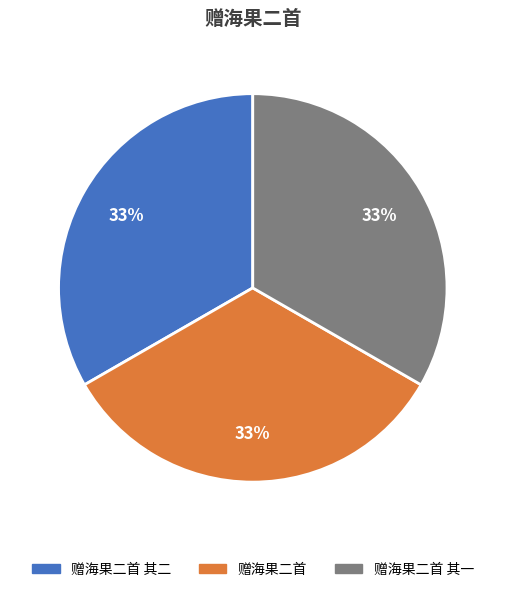

Is there a majority slice in this chart?

No